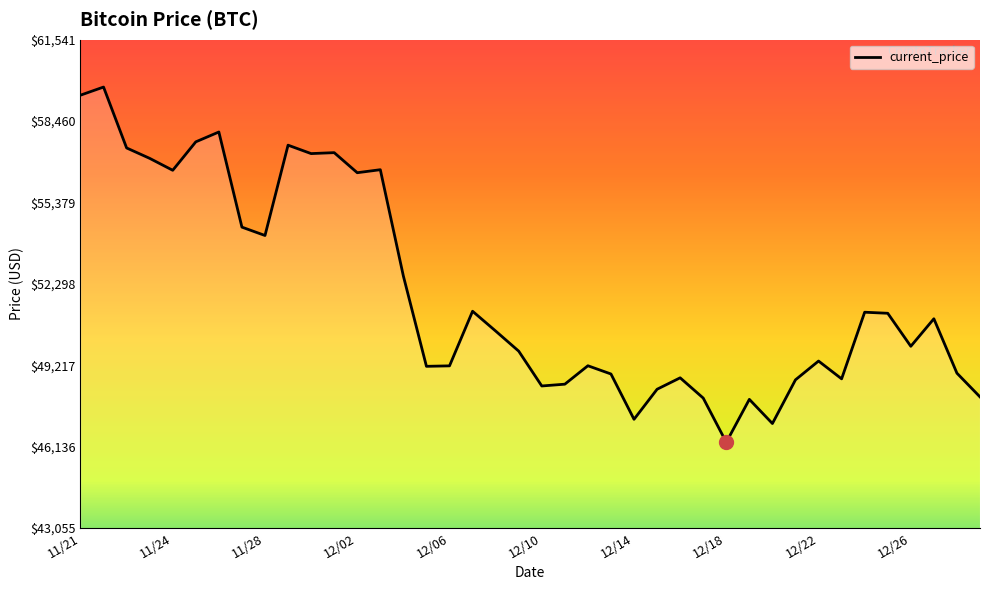

What is the maximum value shown in the chart?

59749